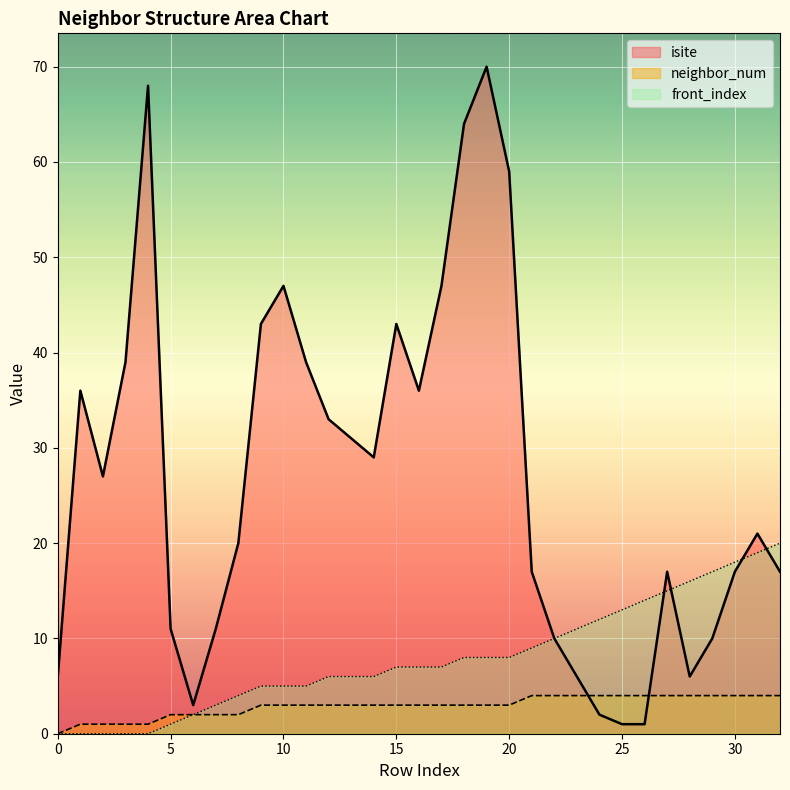

The neighbor_num series shows 1 at 7. True or false?

False